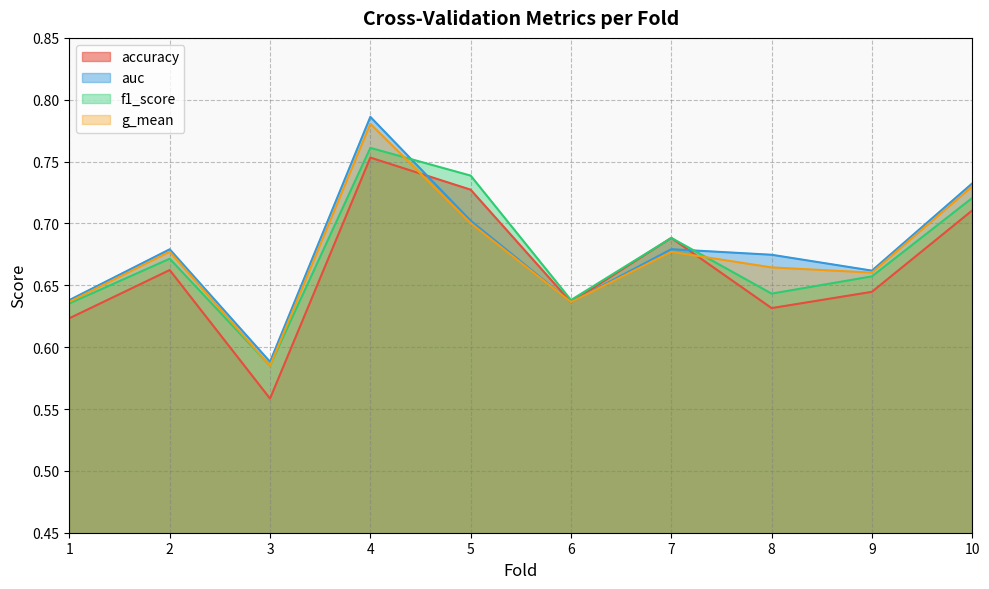

Rank the categories by g_mean value from highest to lowest.

4, 10, 5, 2, 7, 8, 9, 1, 6, 3